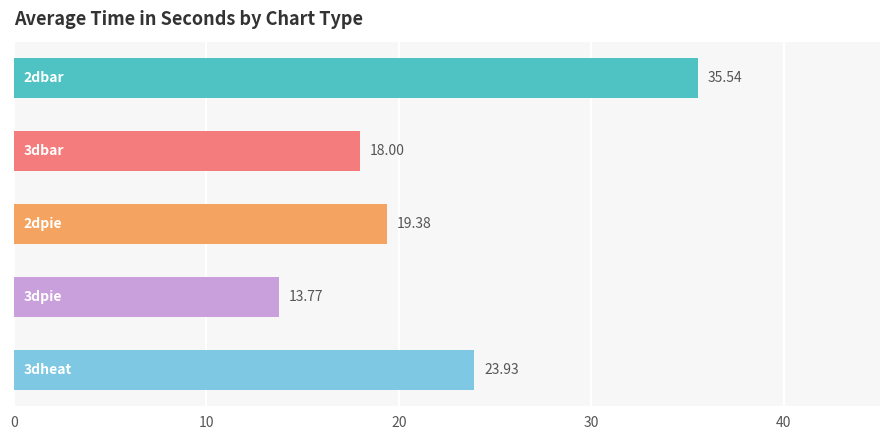

What is the difference between the maximum and minimum values?

21.8